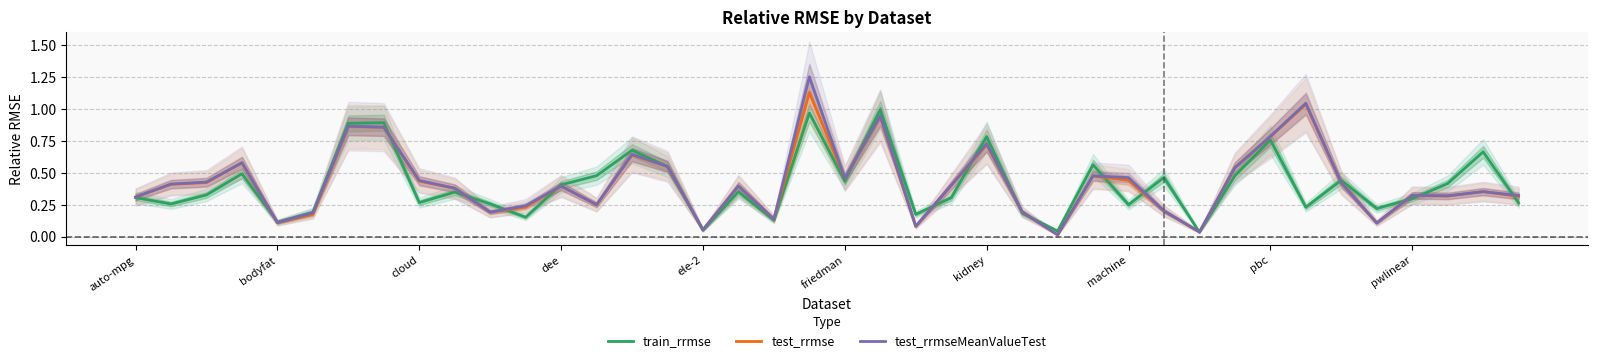

The value of train_rrmse at friedman is 0.6. True or false?

False